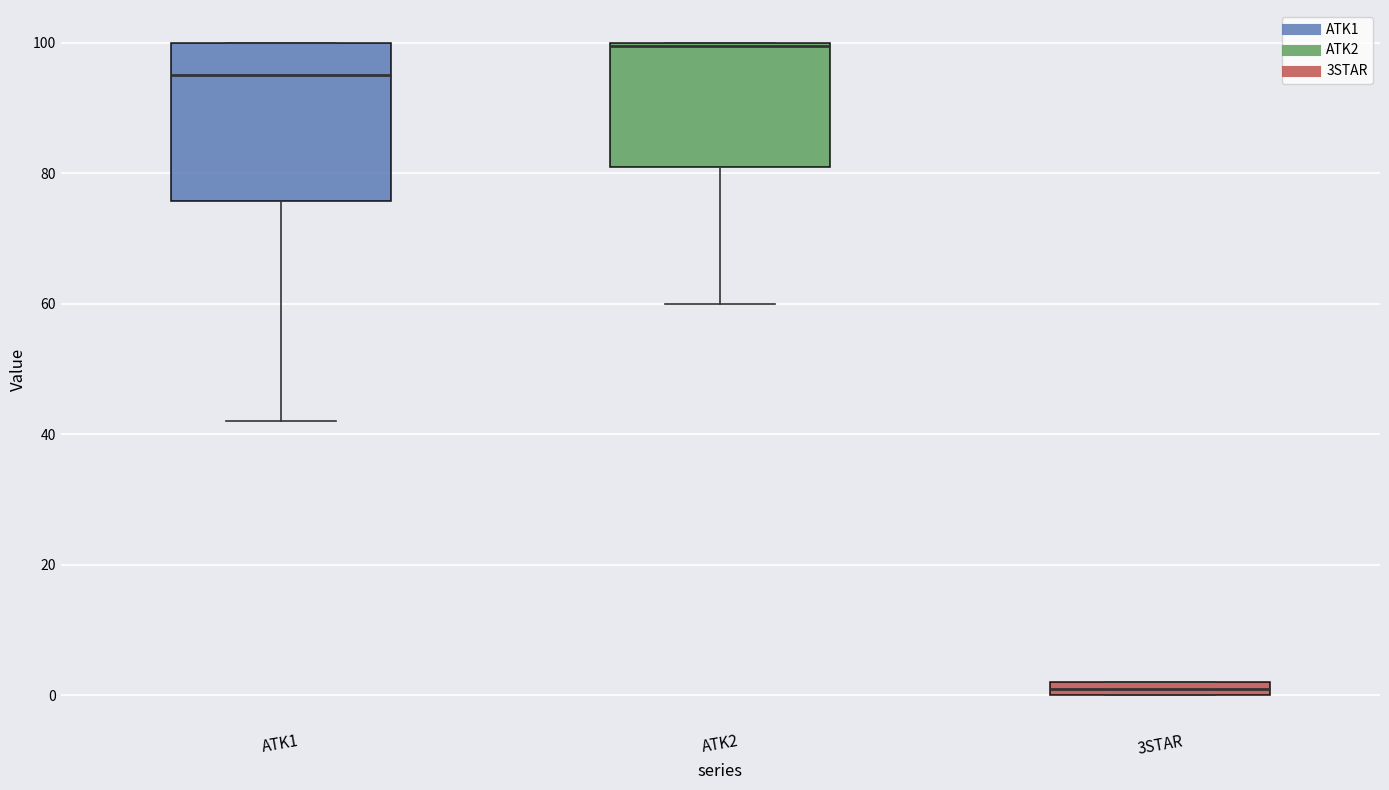

Comparing the boxes themselves (not the whiskers), which one is the tallest?

ATK1